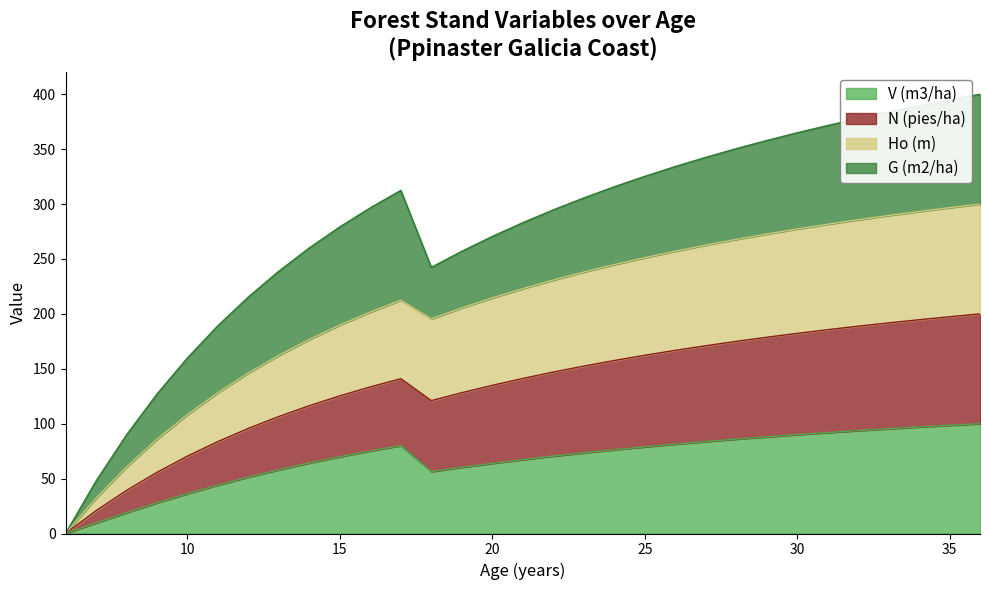

In Ho (m), how many points are higher than both neighbors (excluding endpoints)?

1